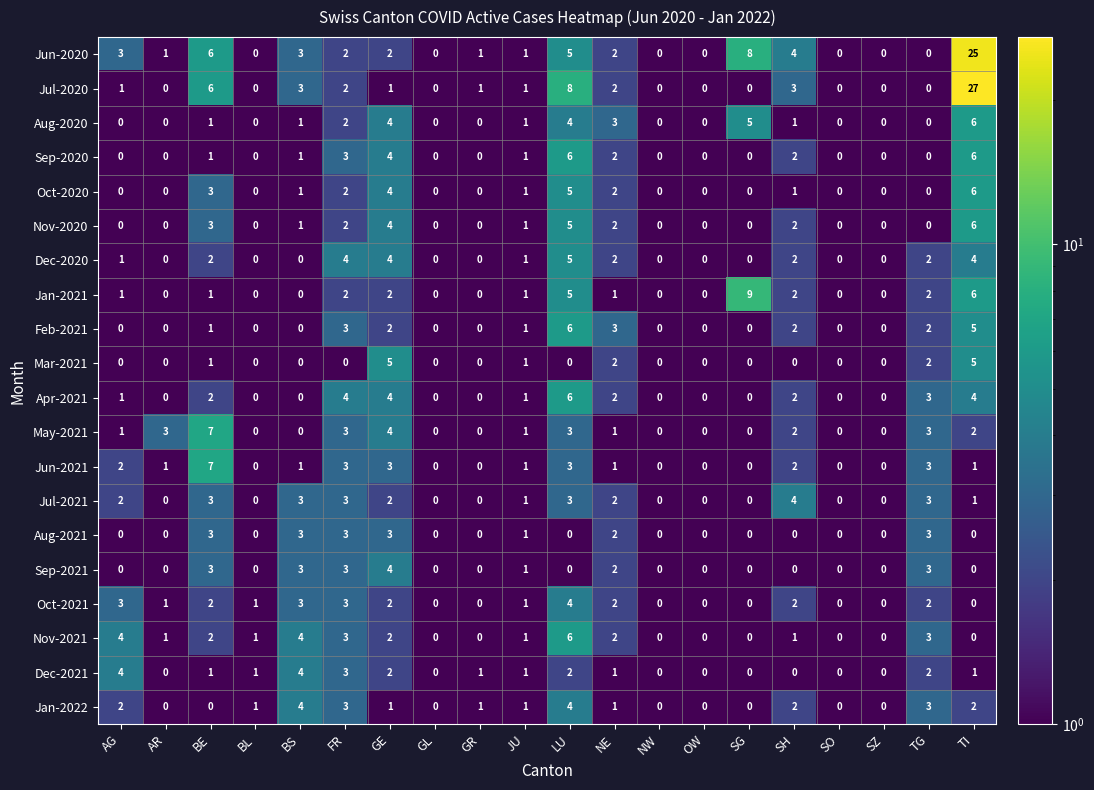

At which category is the sum across all series the highest?

TI